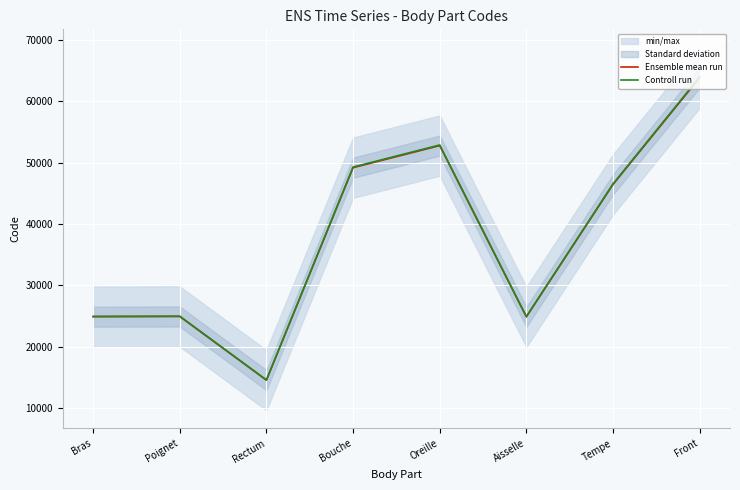

What is the minimum value for Controll run?

14573.1